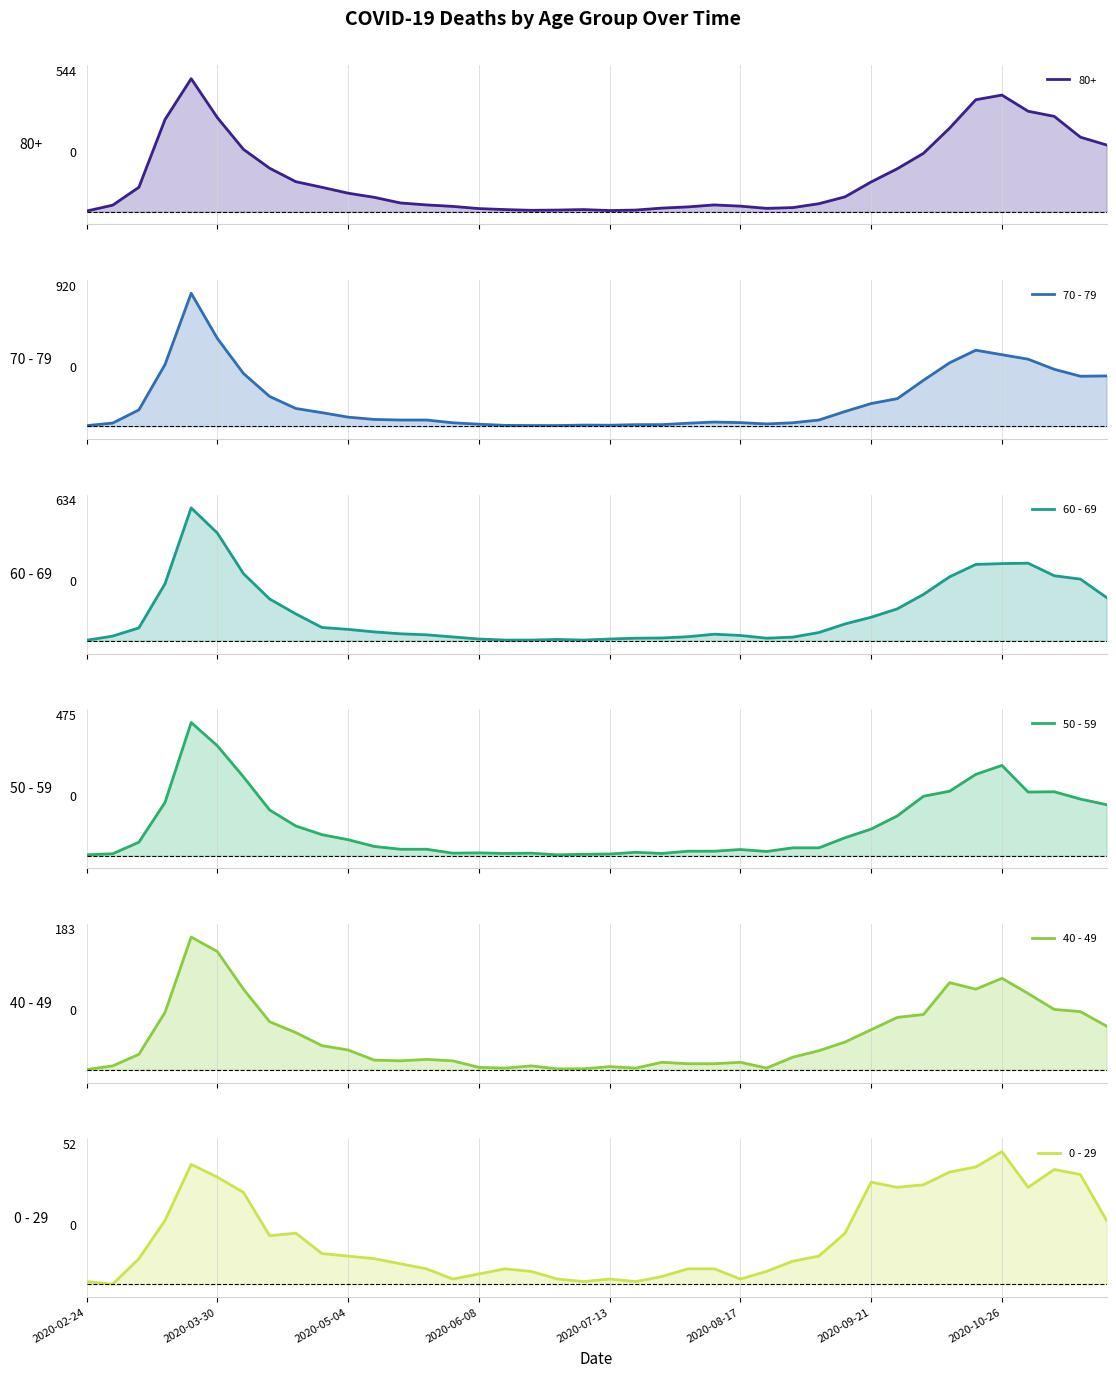

Reading right to left, extract all data points from this chart.

70 - 79: 348	346	394	464	495	526	439	318	191	157	102	43	24	16	25	29	21	11	11	7	8	5	5	6	14	24	43	43	47	63	94	123	206	365	608	920	427	113	22	4
60 - 69: 206	294	310	370	368	364	305	221	152	112	80	39	17	12	25	31	19	13	12	8	3	6	3	3	8	18	28	33	42	54	63	128	199	320	514	634	272	61	22	2
50 - 59: 182	202	228	227	322	290	230	212	142	95	64	28	28	15	22	16	16	8	12	6	5	3	9	8	10	9	23	23	33	57	75	106	163	281	392	475	190	48	7	3
40 - 49: 60	80	83	105	126	111	120	76	72	55	38	26	17	2	10	8	8	10	2	4	1	1	5	2	3	12	14	12	13	27	33	51	66	111	163	183	79	21	5	0
0 - 29: 25	43	45	38	52	46	44	39	38	40	20	11	9	5	2	6	6	3	1	2	1	2	5	6	4	2	6	8	10	11	12	20	19	36	42	47	25	10	0	1